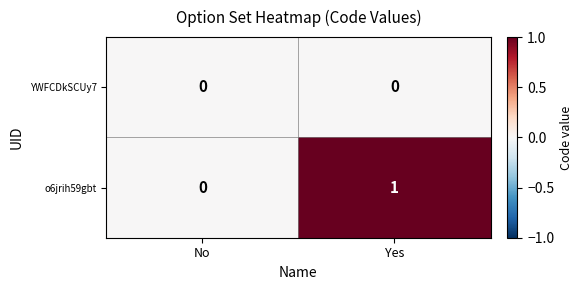

Which series has the largest total across all categories?

o6jrih59gbt